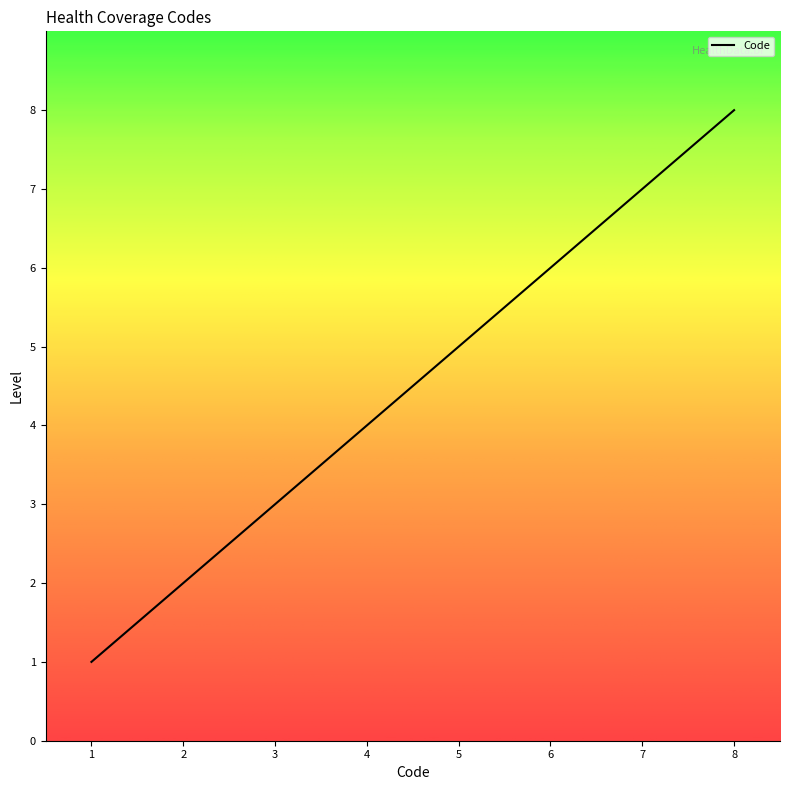

True or false: there are more than 2 points higher than both neighbors.

False